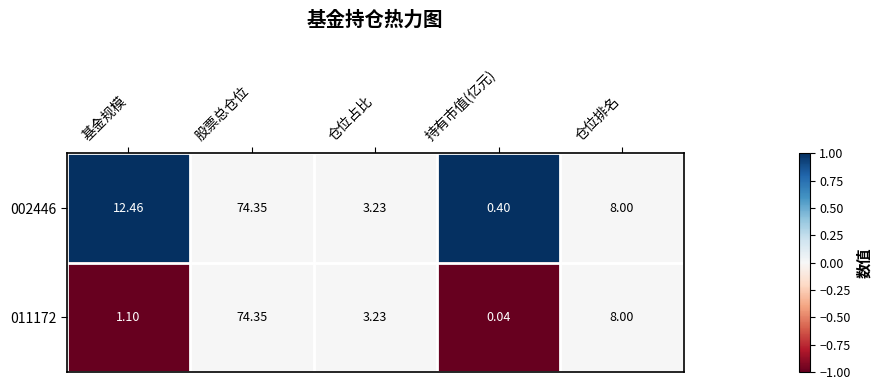

Is the value of 002446 at 股票总仓位 greater than the value of 011172 at 持有市值(亿元)?

Yes